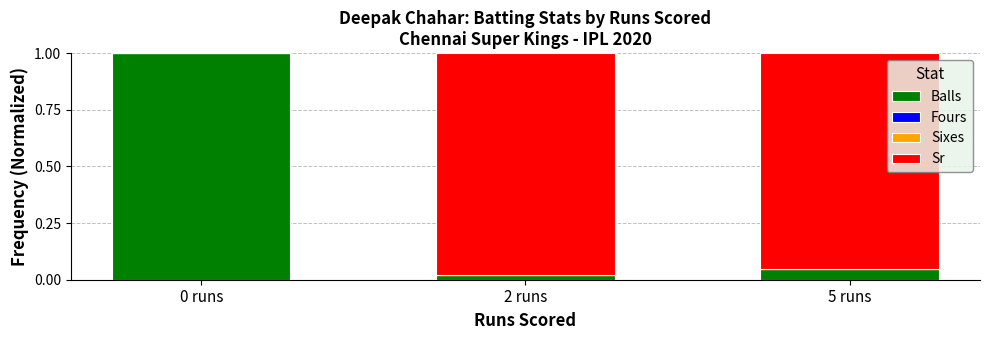

The Balls series shows 0.0 at 2 runs. True or false?

True